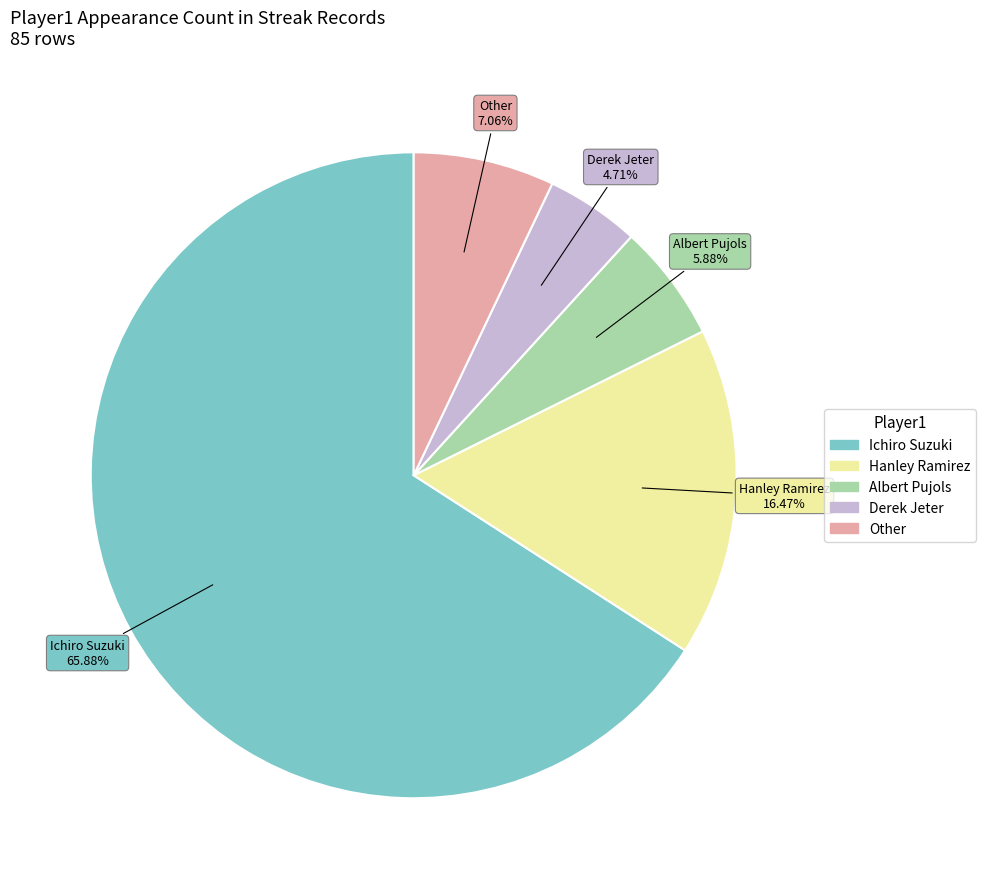

Is there any slice that represents more than half of the pie?

Yes